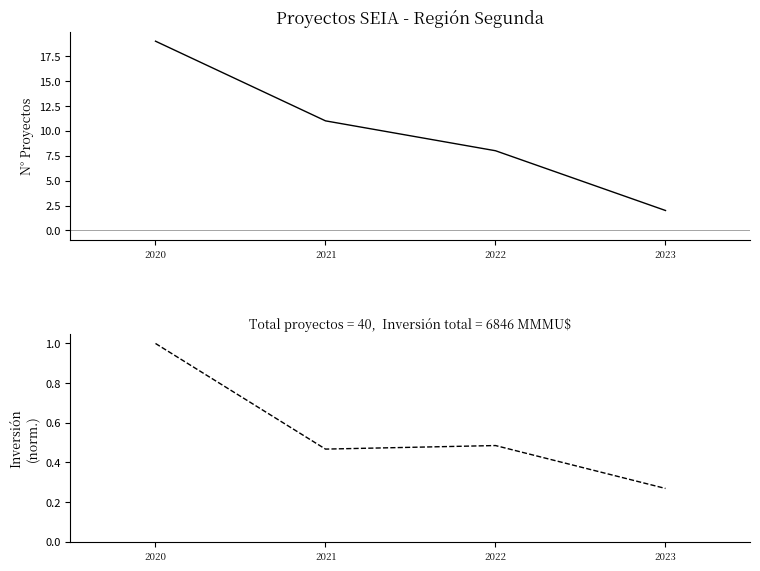

At how many categories does at least one series exceed 6?

3